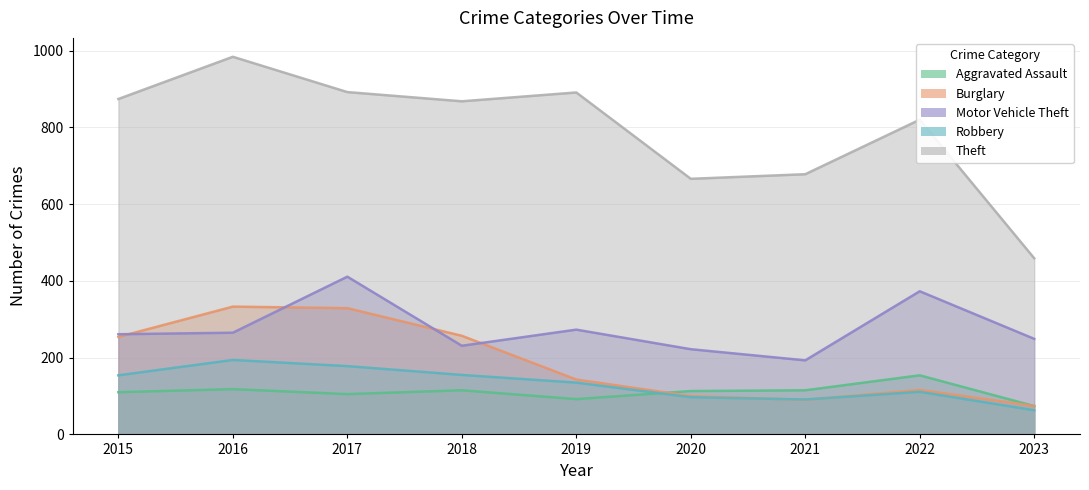

Rank the series at 2021 from highest to lowest value.

Theft, Motor Vehicle Theft, Aggravated Assault, Robbery, Burglary